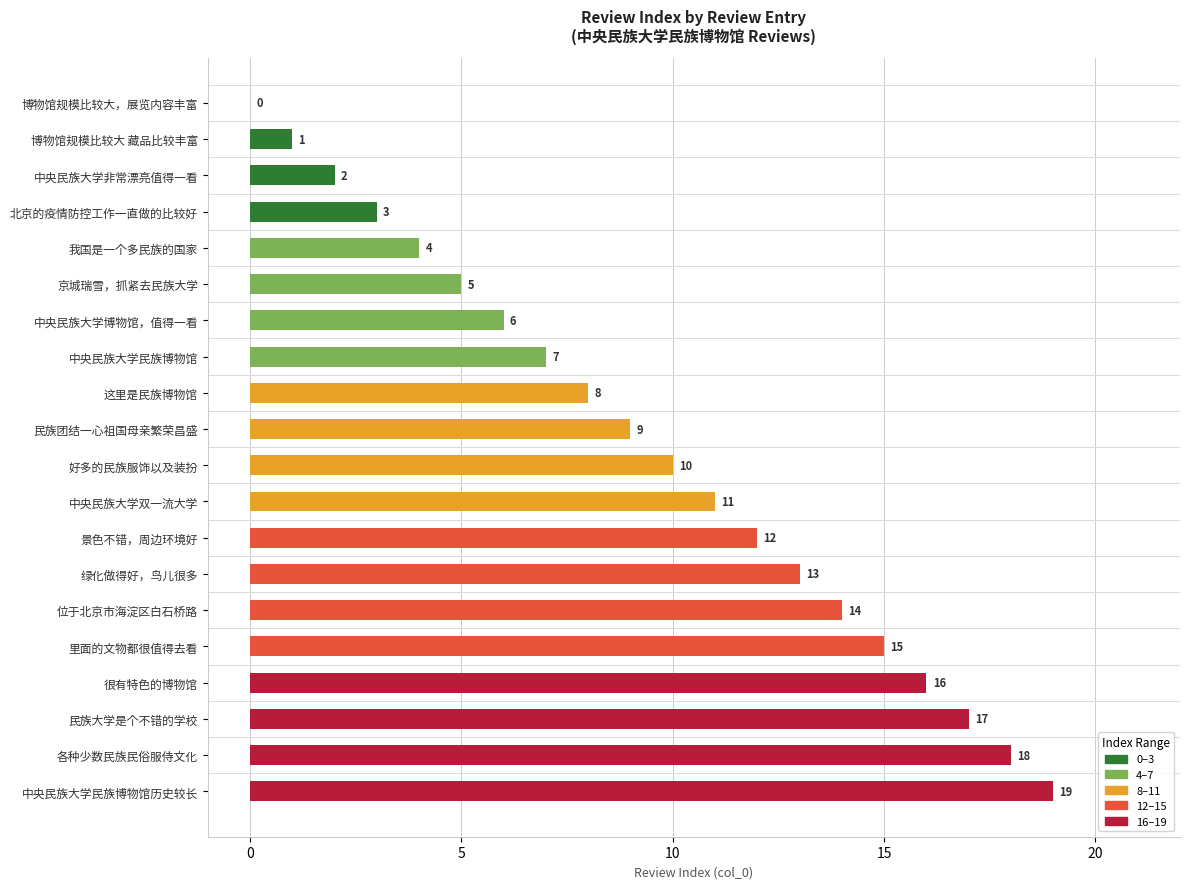

Where is the data nearest to the value 9?

民族团结一心祖国母亲繁荣昌盛